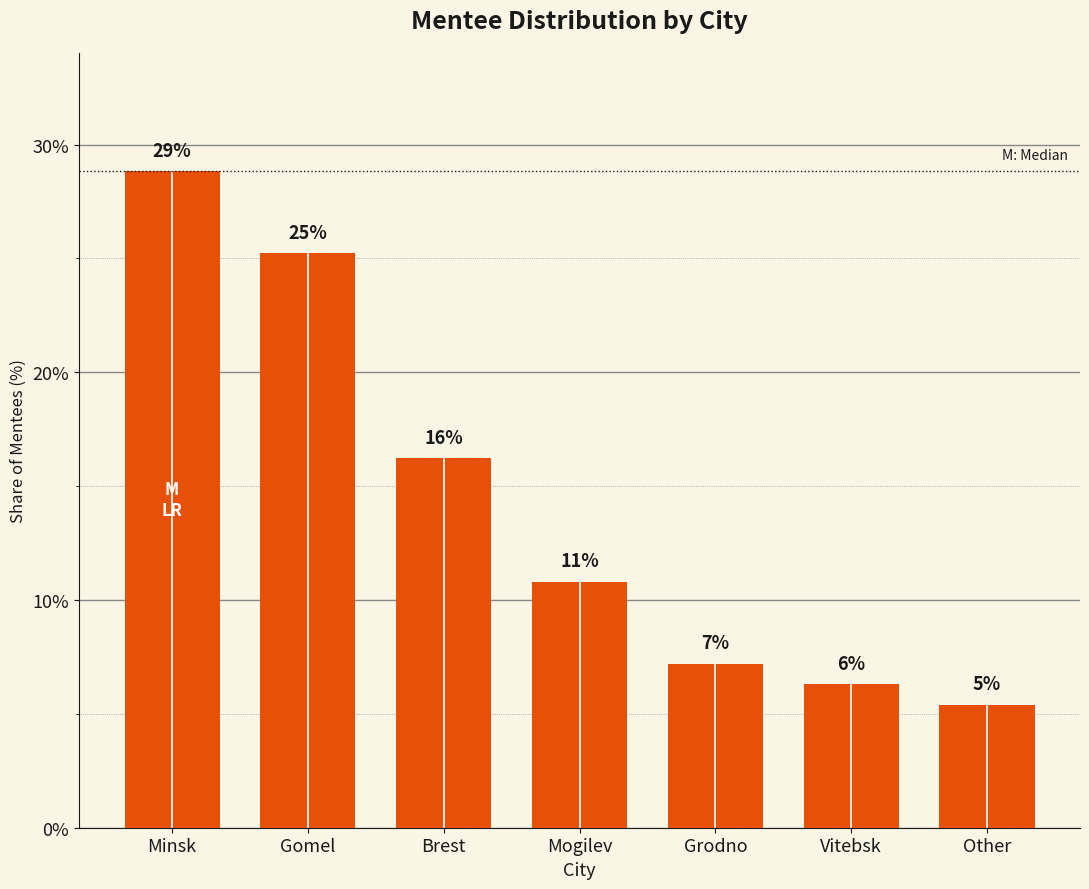

What is the label of the 2nd bar from the left?

Gomel